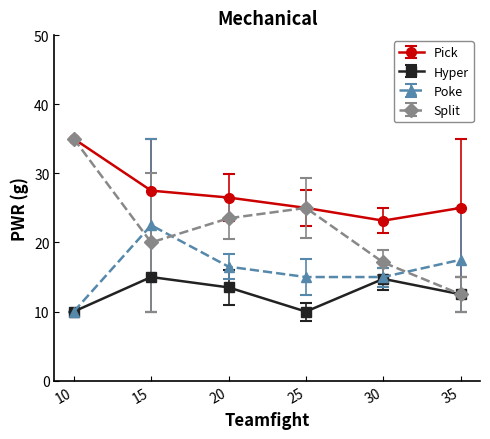

How many data points in Split are less than 23?

3